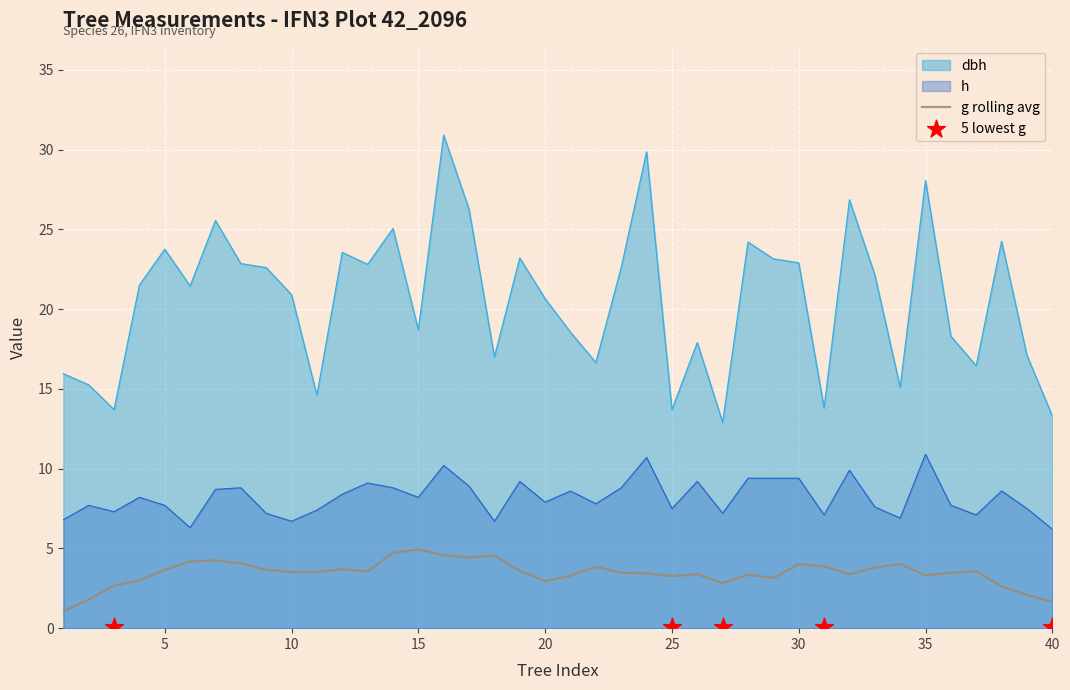

Is the value of h at 15 greater than the value of dbh at 36?

No